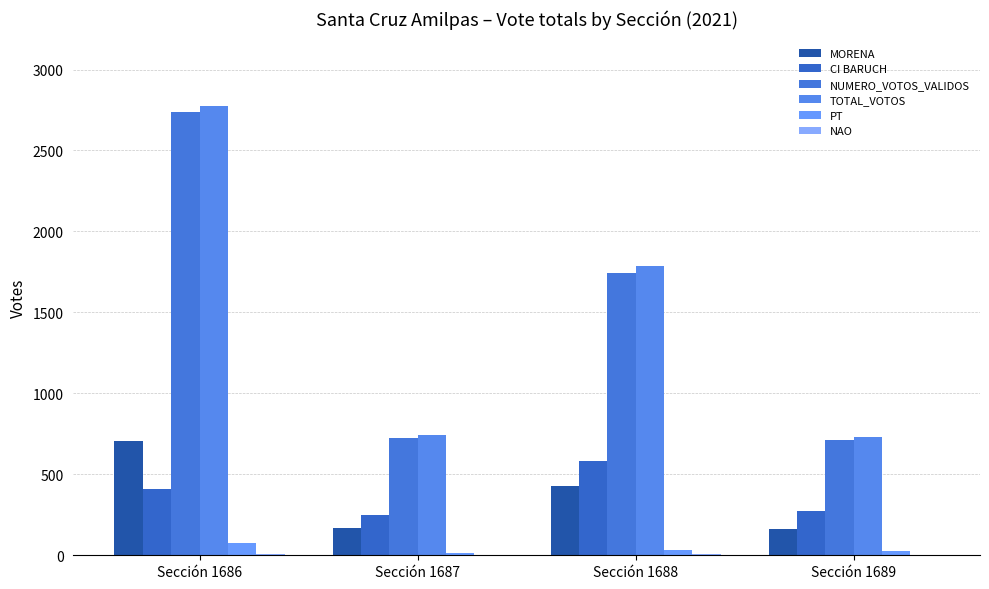

What is the approximate value of NUMERO_VOTOS_VALIDOS at Sección 1689?

715